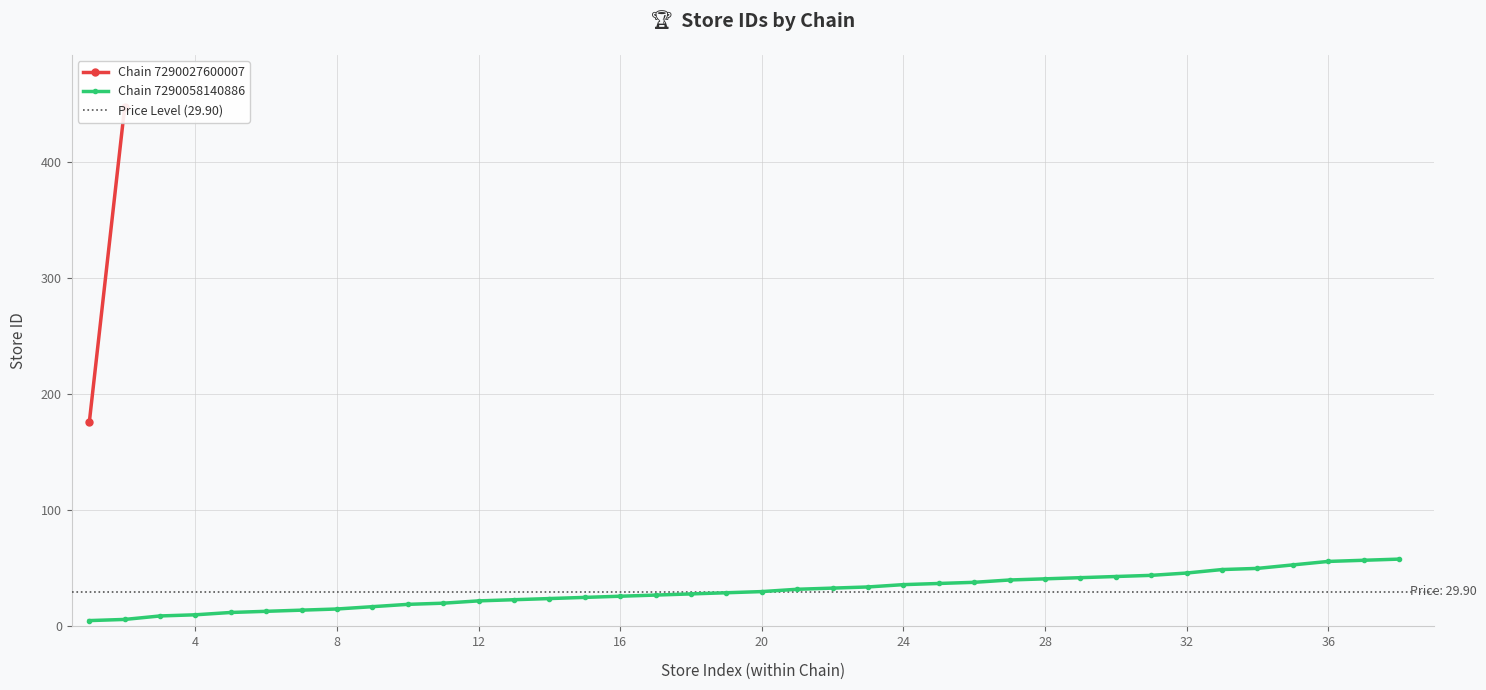

What is the maximum value for Chain 7290058140886?

58